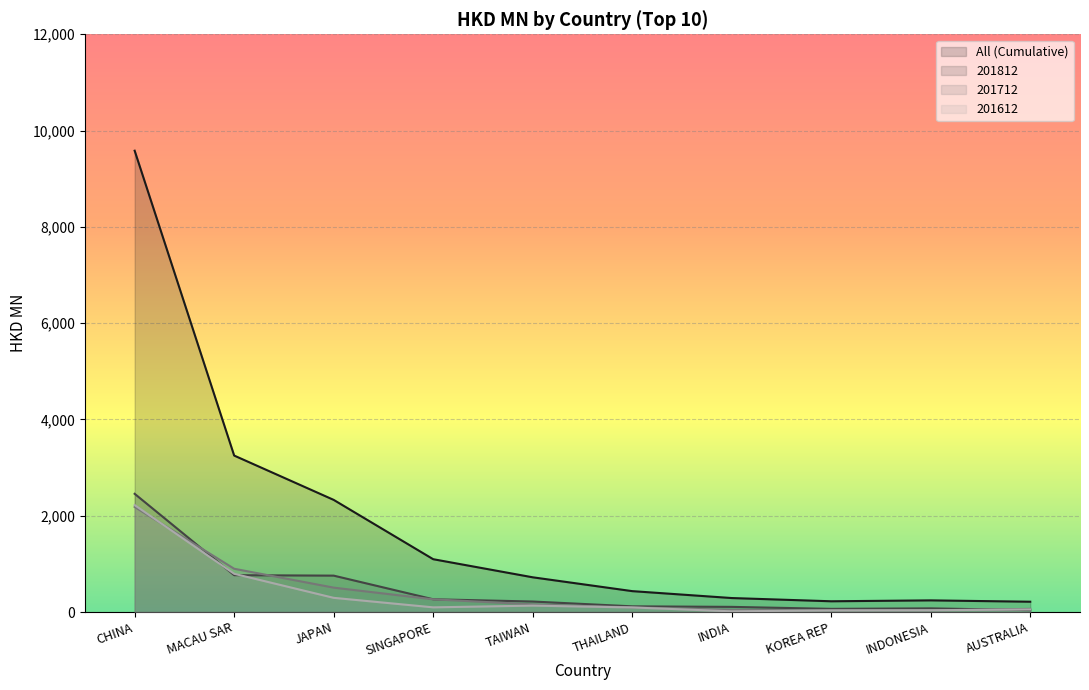

Count the number of data series in this chart.

4